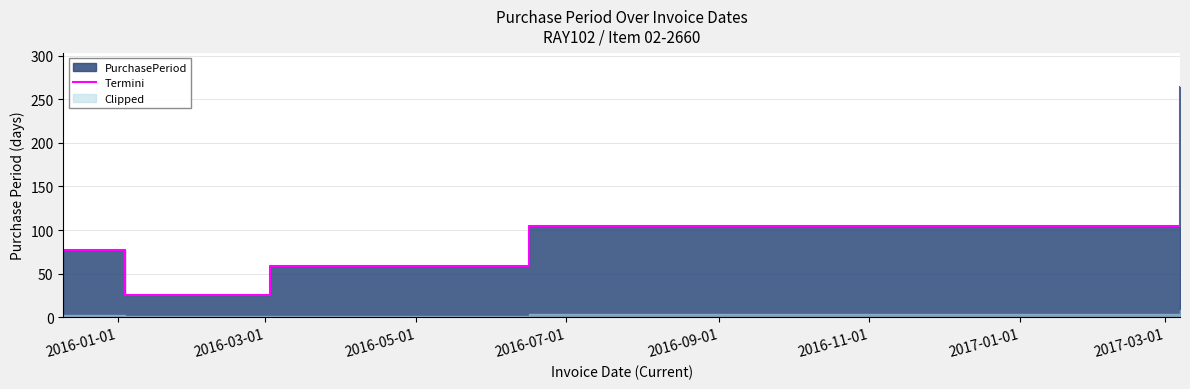

Read the value at 2016-07-01, to the nearest 5.

105